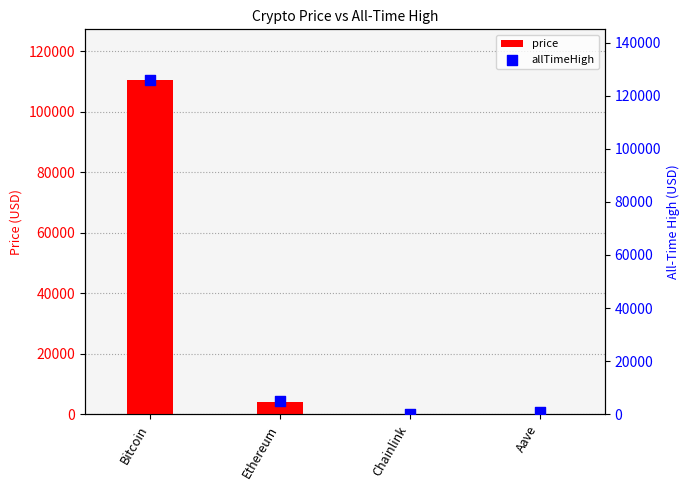

Which series reaches the minimum Y coordinate?

price